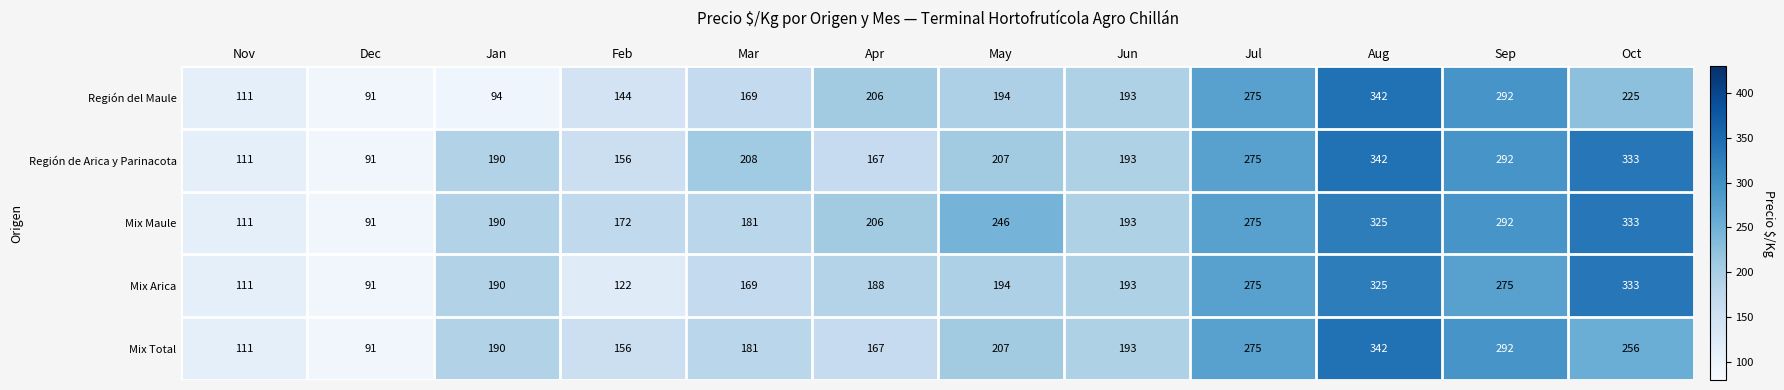

At how many categories does at least one series exceed 194?

7